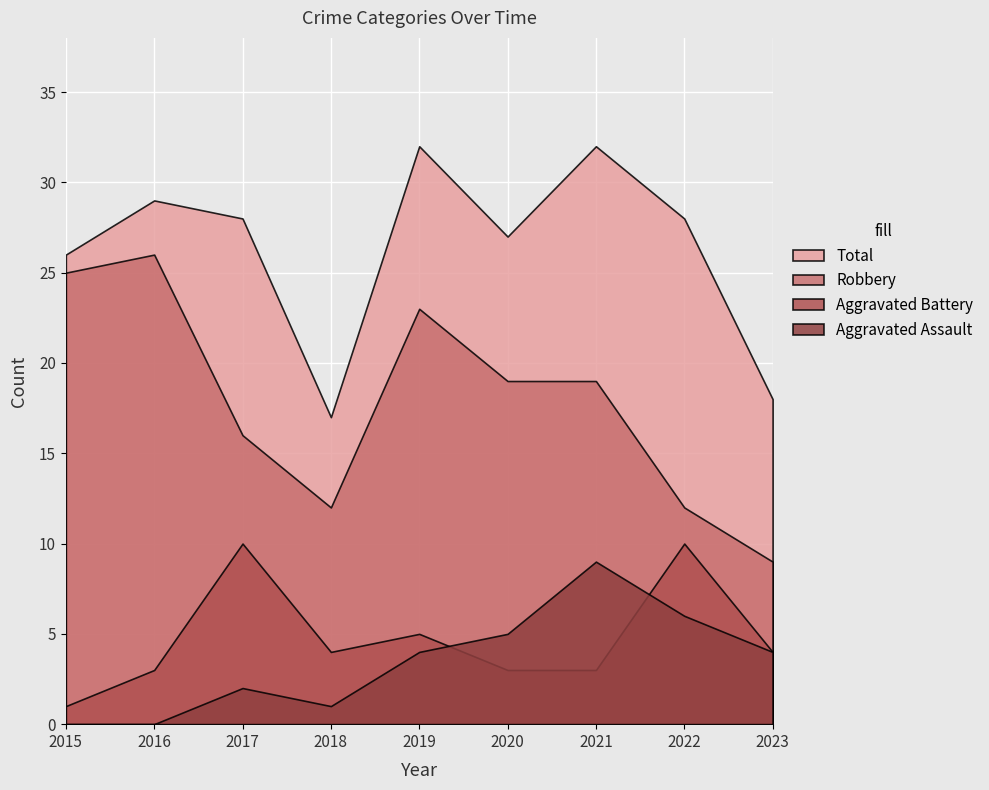

Which series has the widest spread of values?

Robbery